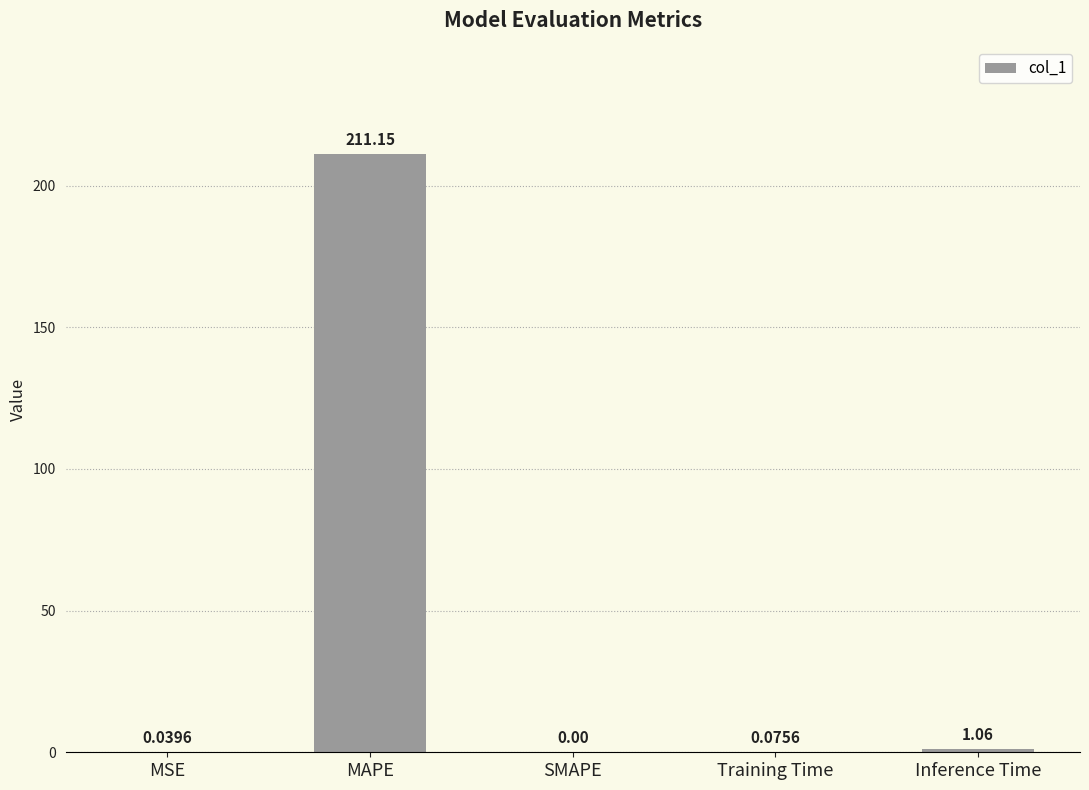

Where is the data nearest to the value 105?

Inference Time